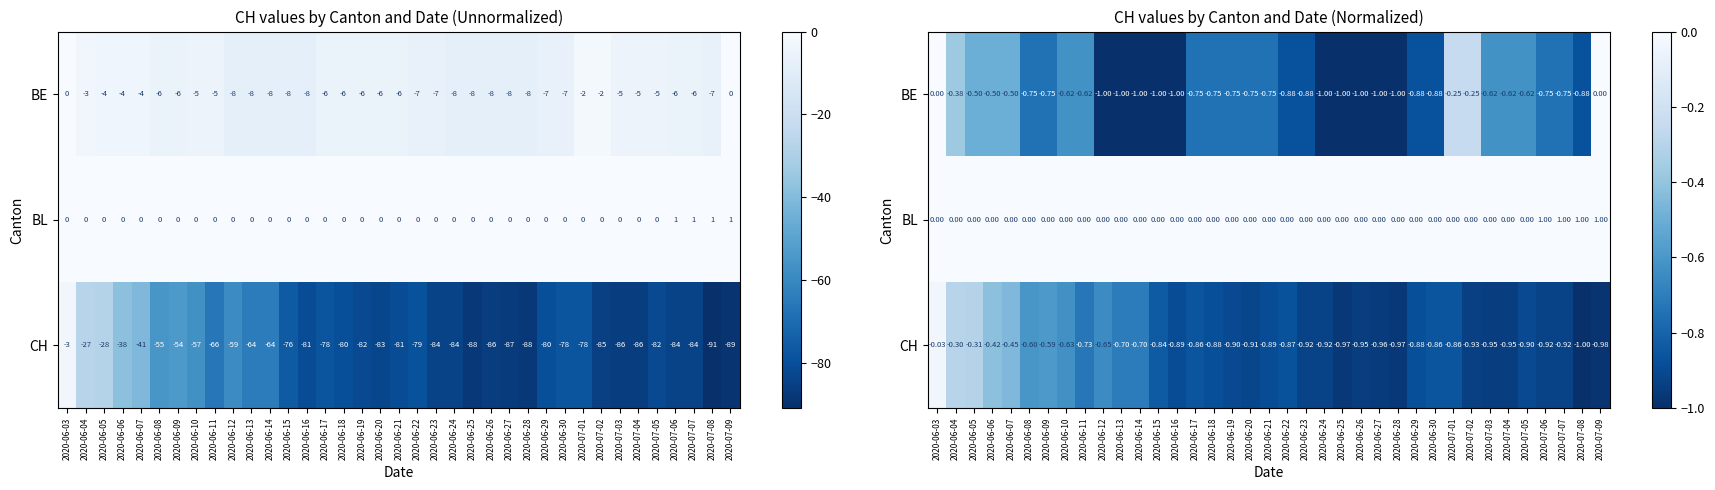

True or false: CH has a value of -0.6 at 2020-06-10.

True